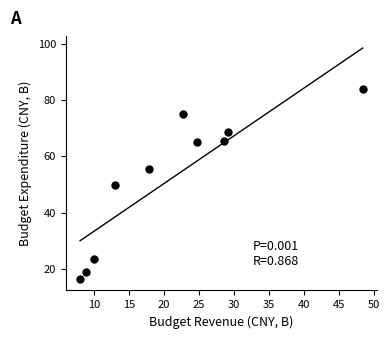

What is the average X value?

21.1